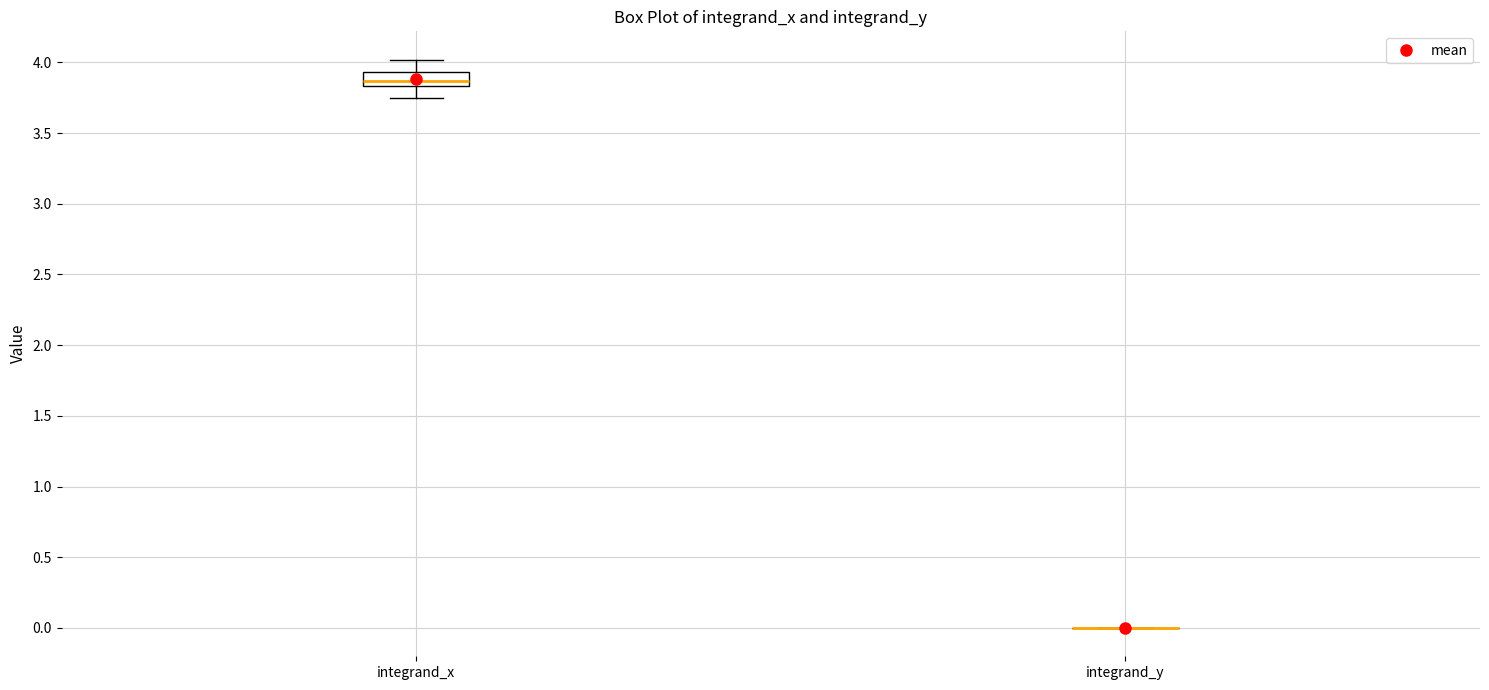

Where is the upper edge of the box for integrand_x on the y-axis? The values are not printed on the chart, so give them approximately, as read against the axis.

3.95